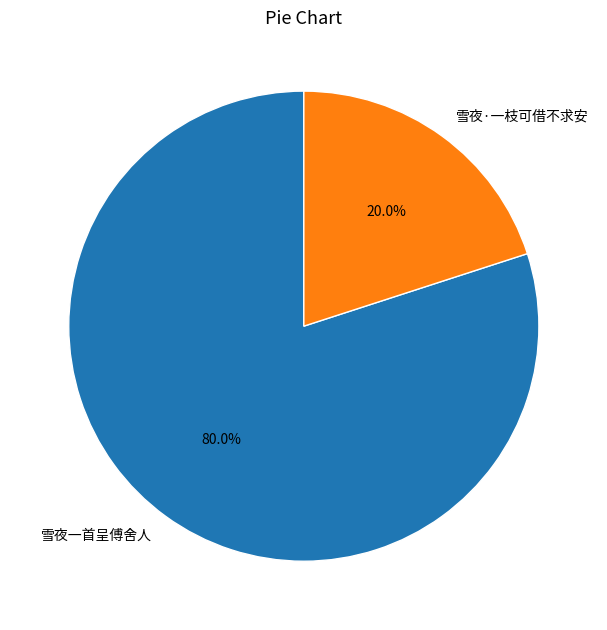

What percentage is NOT represented by 雪夜·一枝可借不求安?

80.0%